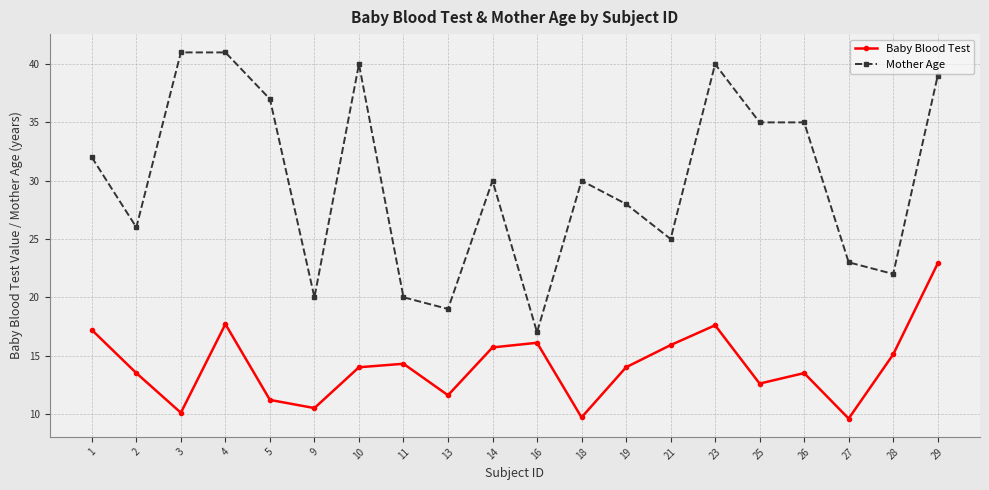

Which series has the widest spread of values?

Mother Age